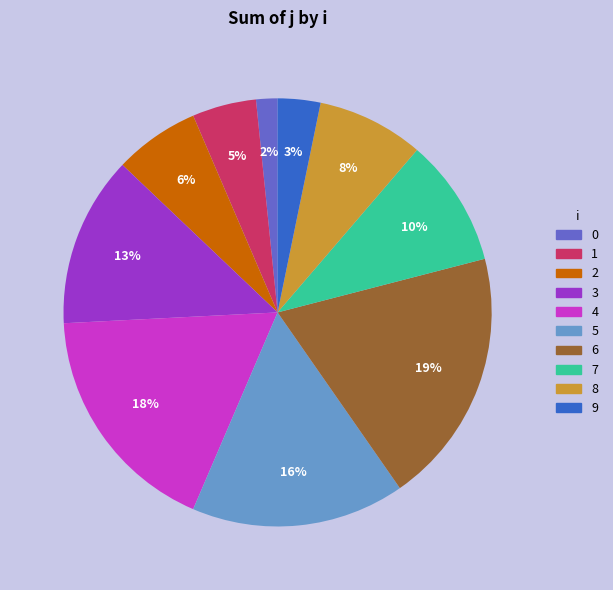

To the nearest percent, what percentage of the pie is 1?

5%